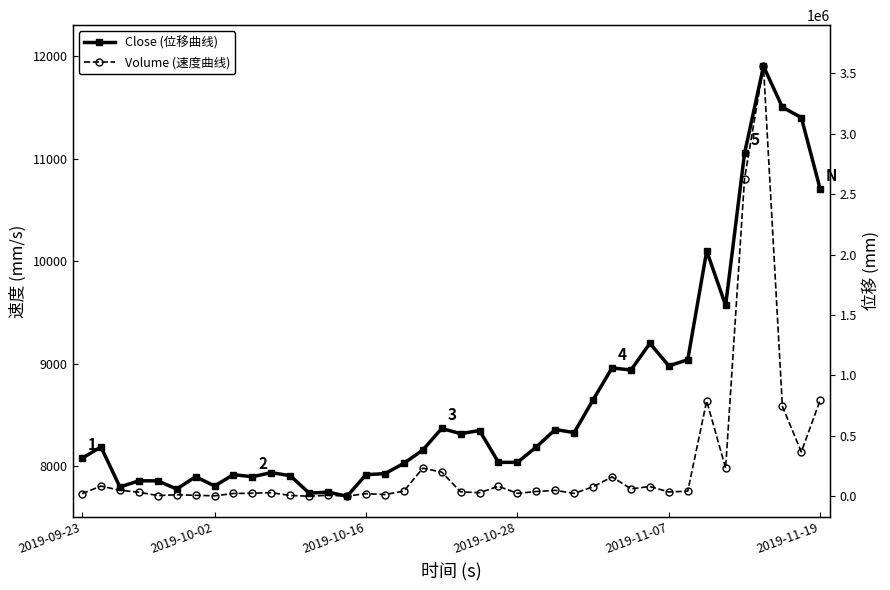

Rank the series by their average value, from highest to lowest.

Close (位移曲线), Volume (速度曲线)